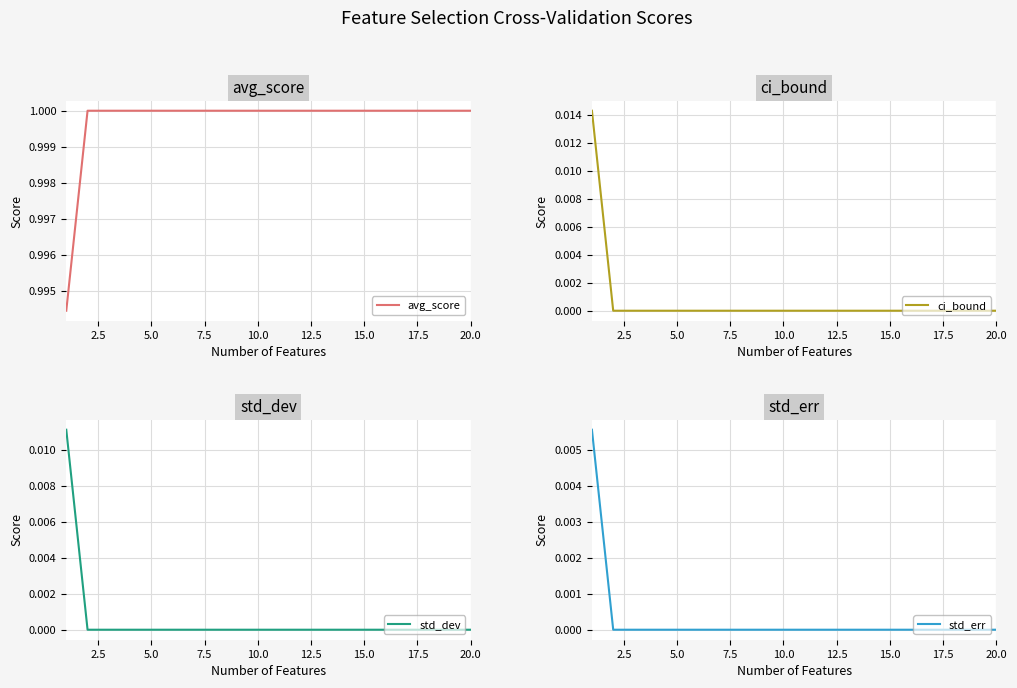

List the series in order of their peak value, highest first.

avg_score, ci_bound, std_dev, std_err